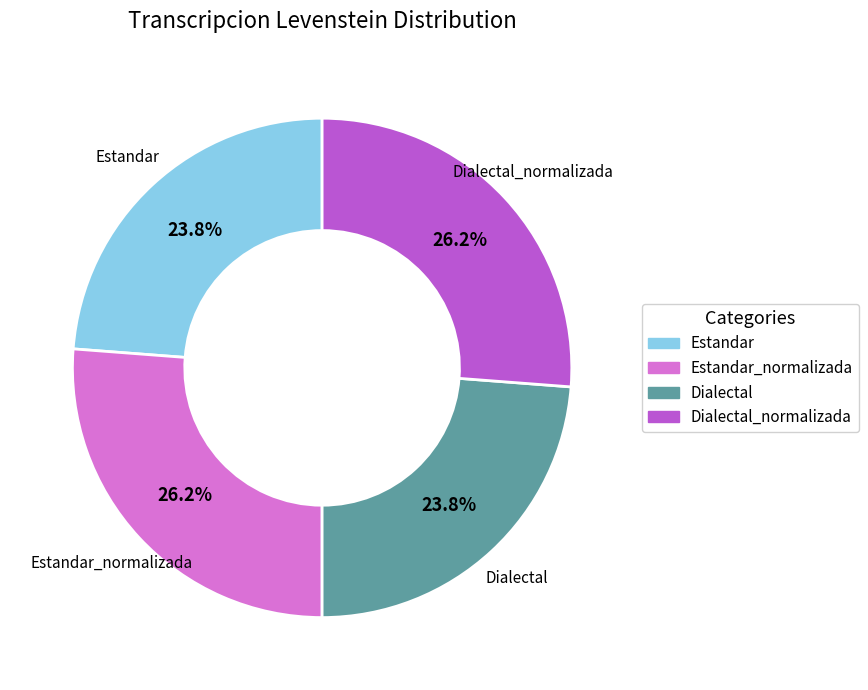

Does any single category account for the majority?

No